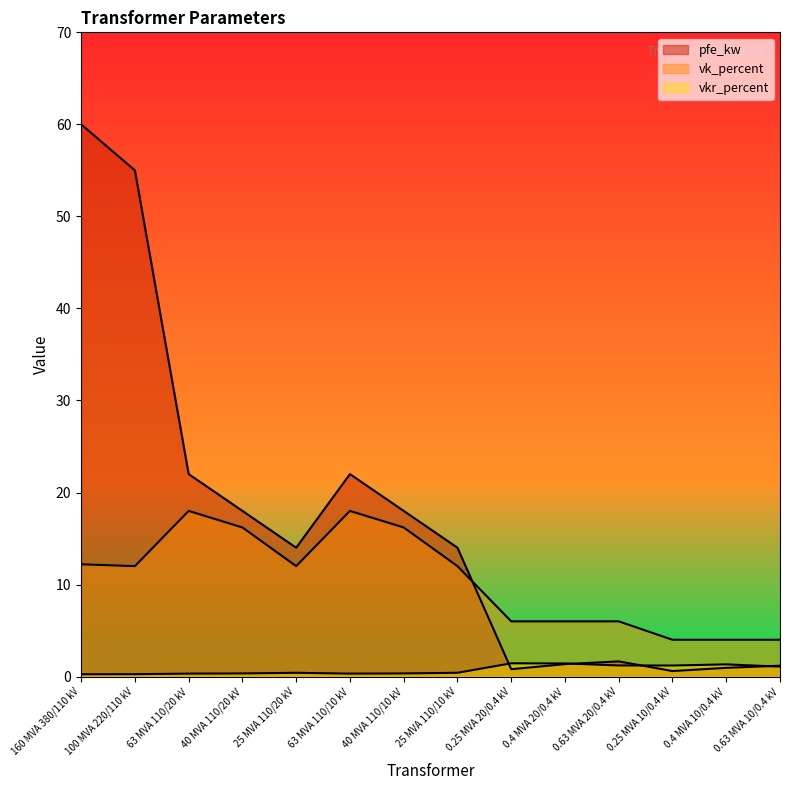

What is the label of the 13th point from the left?

0.4 MVA 10/0.4 kV